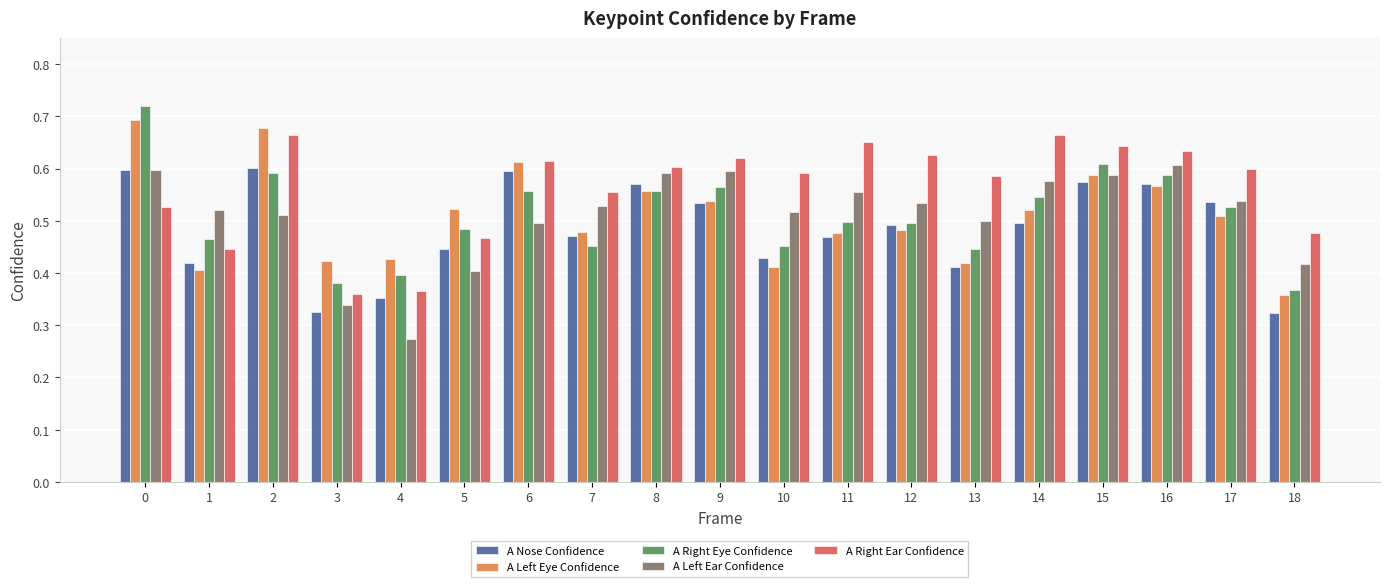

Which series has the widest spread of values?

A Right Eye Confidence